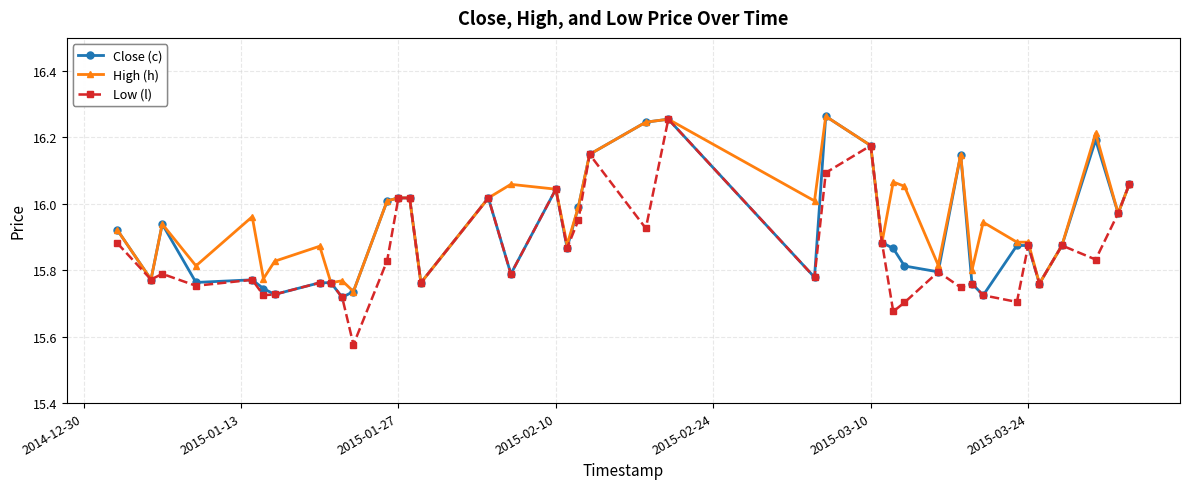

True or false: Low (l) has more than 0 points higher than both neighbors.

True